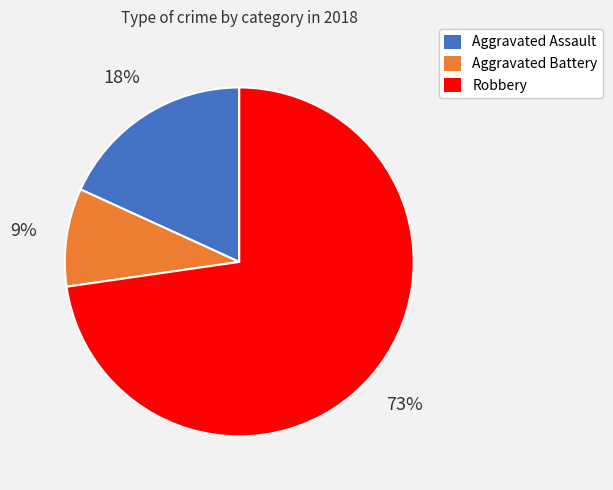

Rank the categories by value from highest to lowest.

Robbery, Aggravated Assault, Aggravated Battery